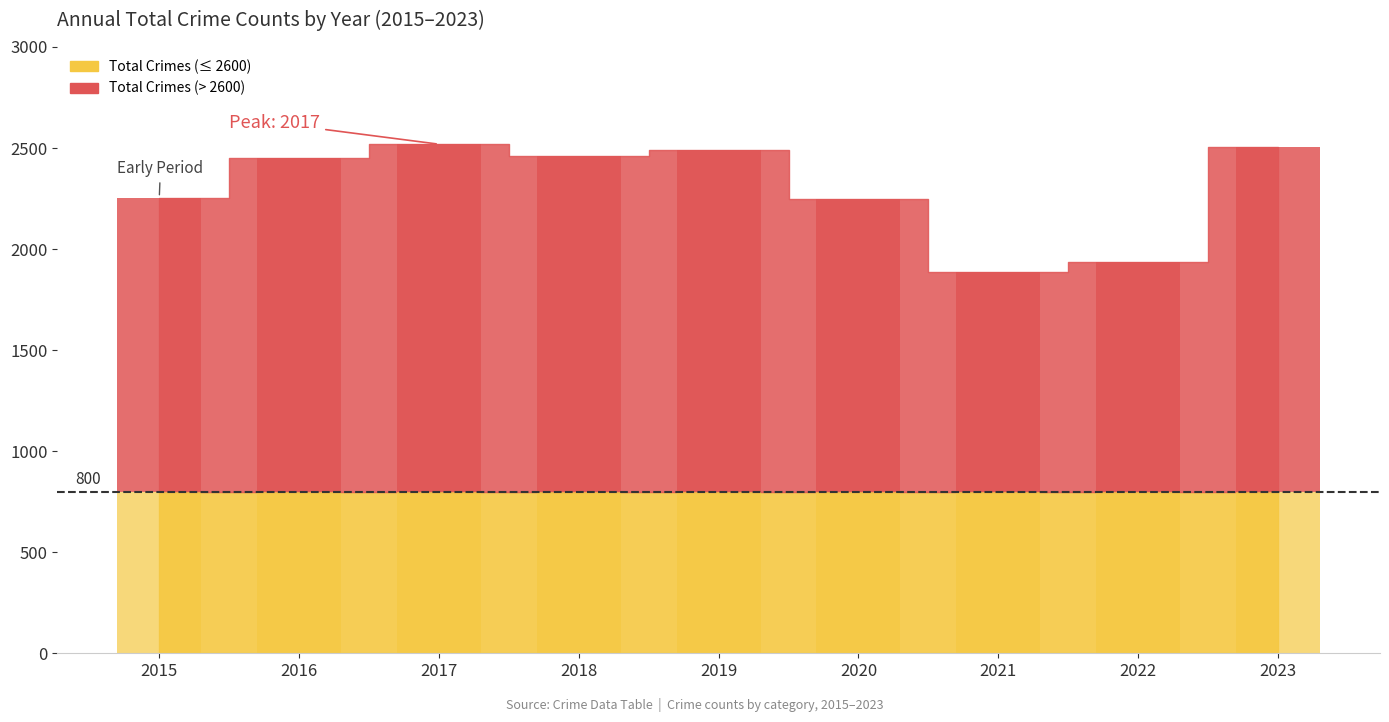

How many bars are there in total?

54